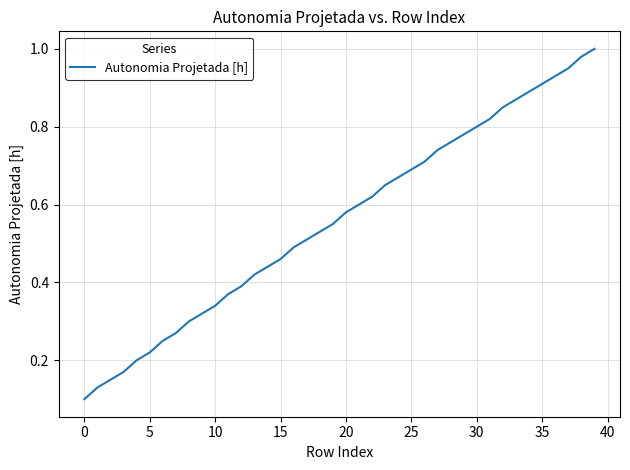

What is the difference between the maximum and minimum values?

0.9